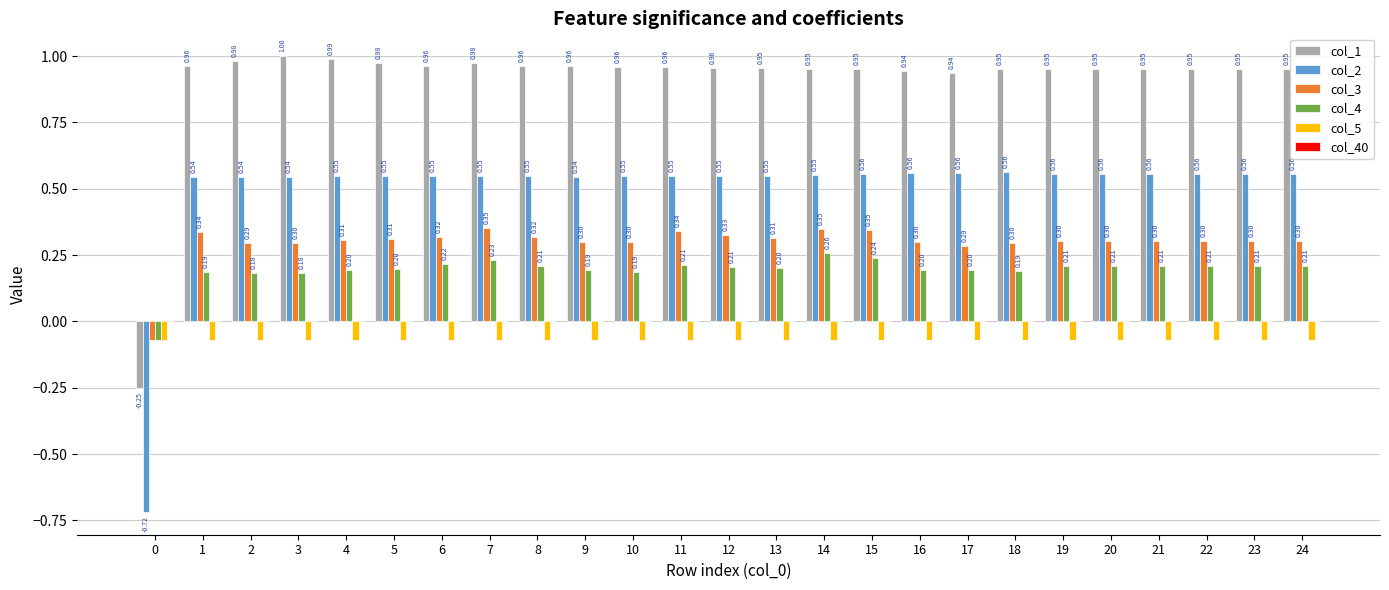

Which series has the largest total across all categories?

col_1